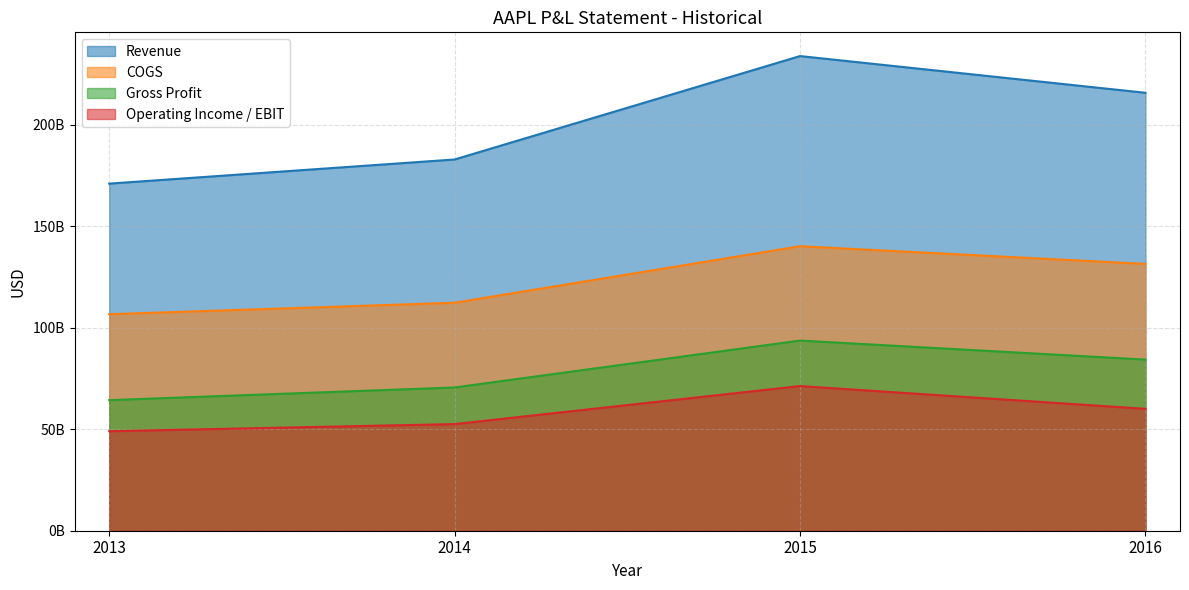

What is the difference between the Gross Profit values at 2013 and 2016?

19959000000